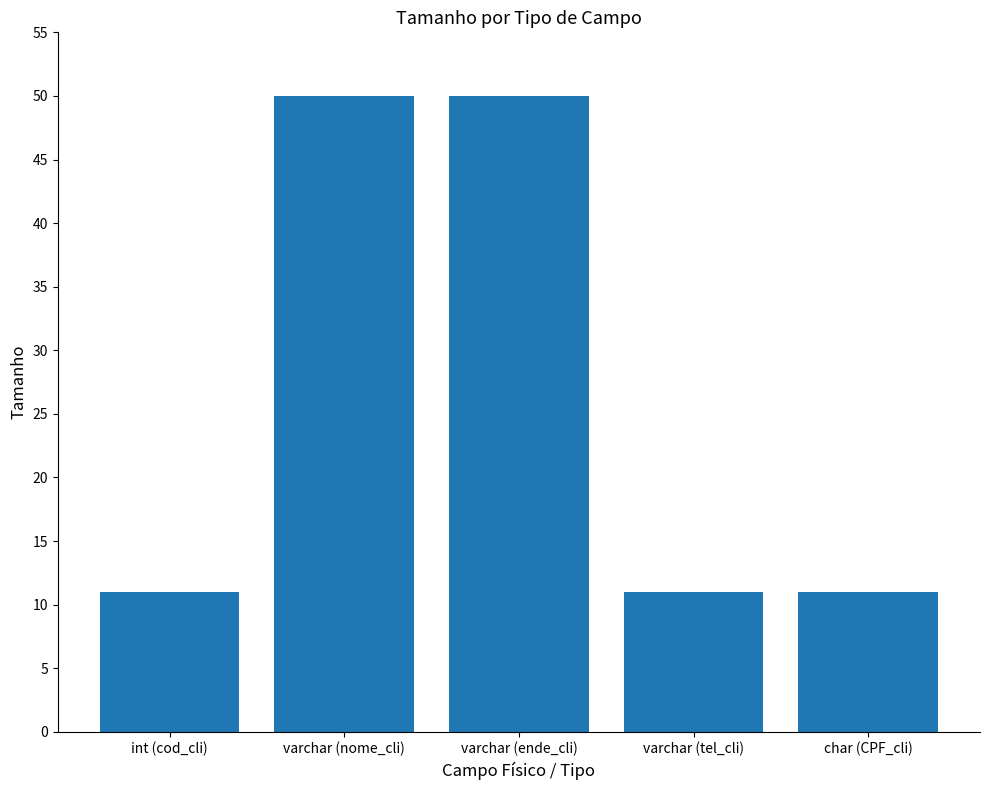

Reading left to right, list all the values displayed in this chart.

int (cod_cli)=11	varchar (nome_cli)=50	varchar (ende_cli)=50	varchar (tel_cli)=11	char (CPF_cli)=11